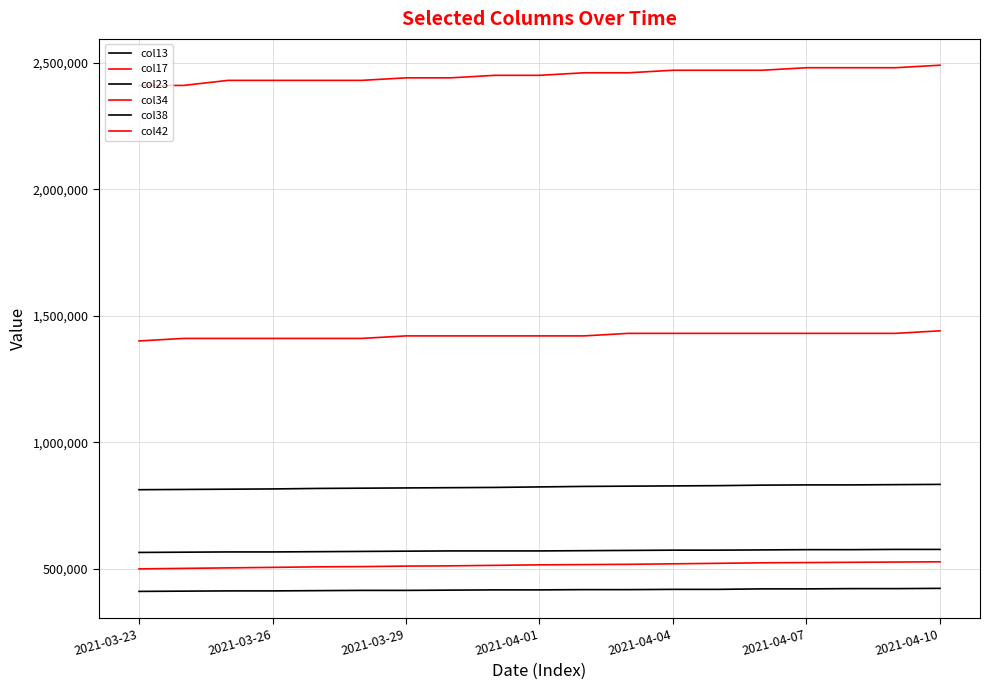

Does the chart display data point markers on the line(s)?

No